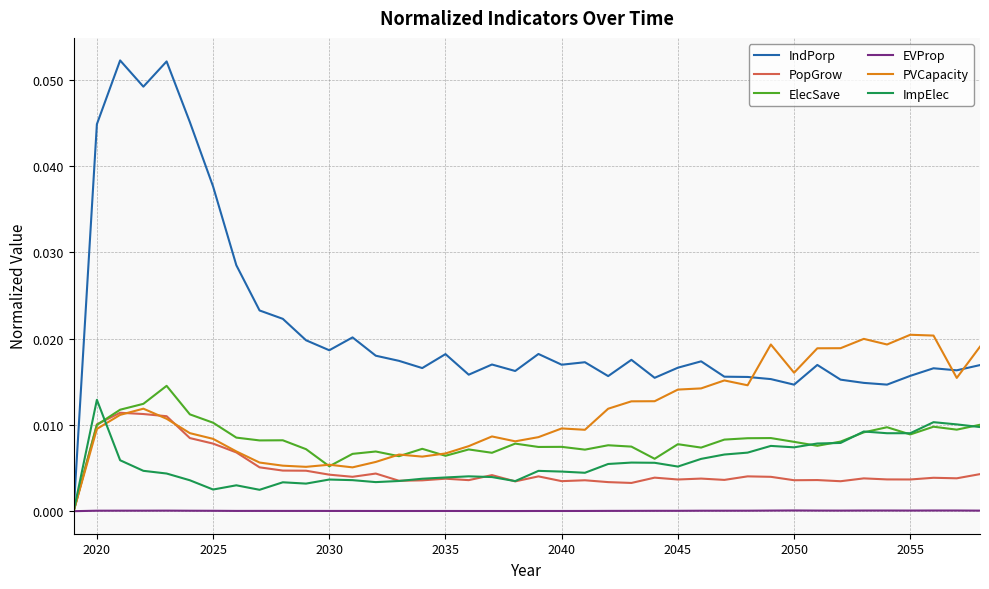

Which series has the largest total across all categories?

IndPorp